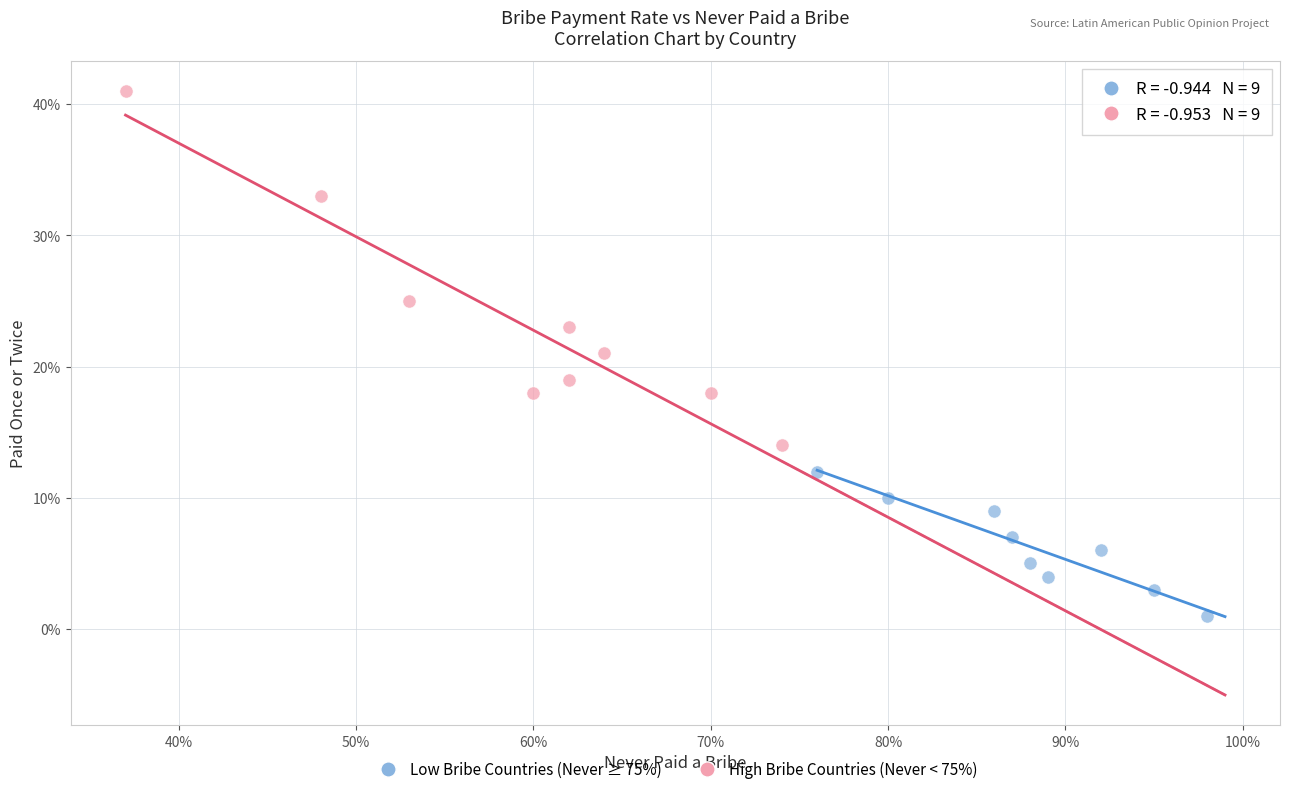

What are all the series names shown in the legend?

Low Bribe Countries (Never ≥ 75%), High Bribe Countries (Never < 75%)